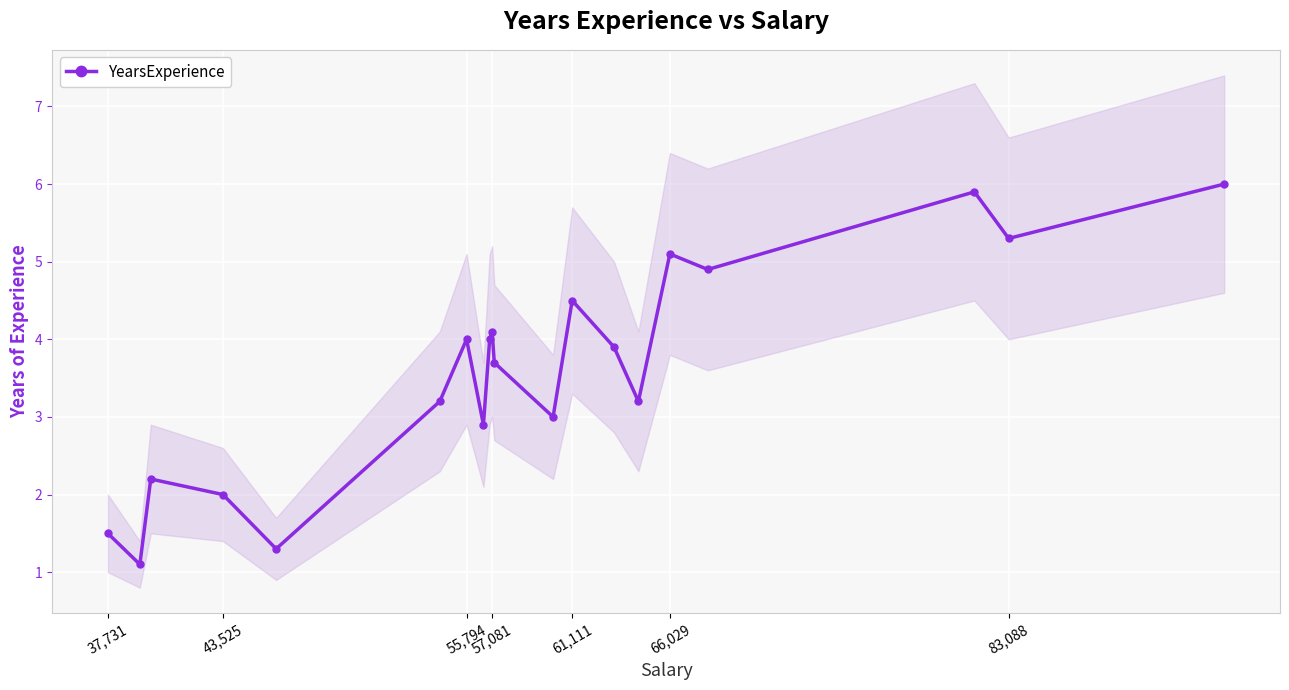

In YearsExperience, how many points are lower than both neighbors (excluding endpoints)?

7